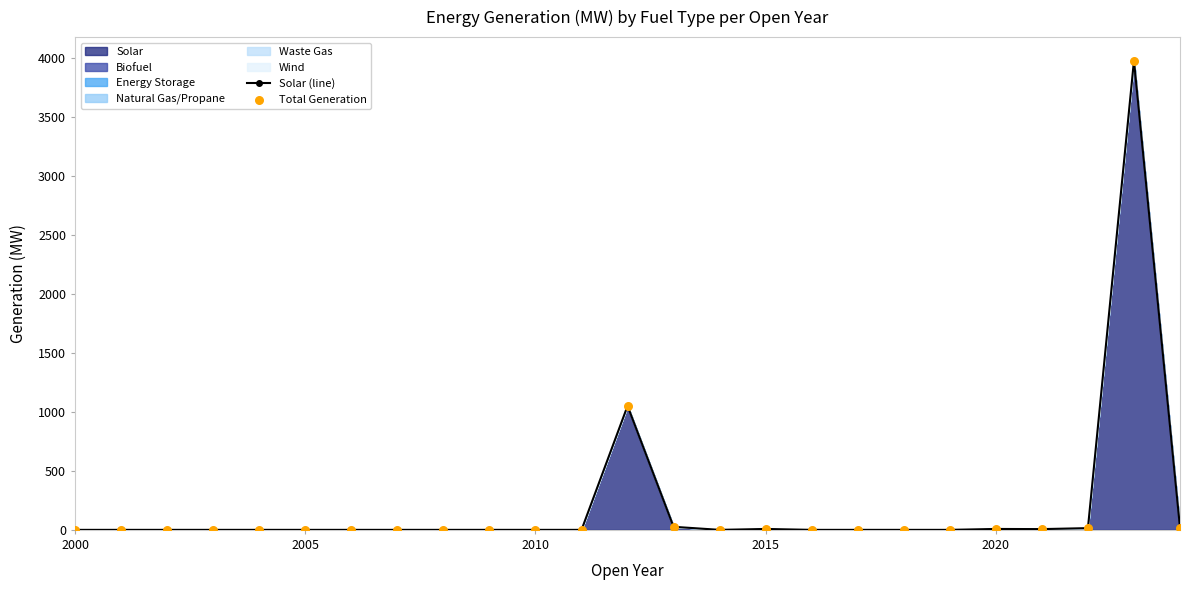

What is the difference between the maximum and second lowest values?

3975.0